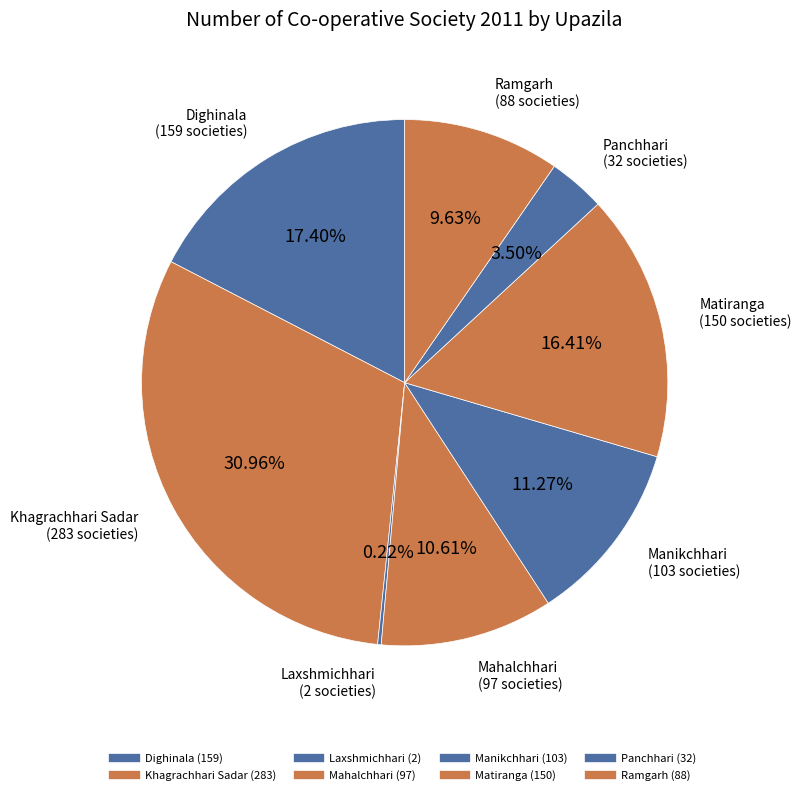

How much of the chart is everything except Laxshmichhari?

99.8%